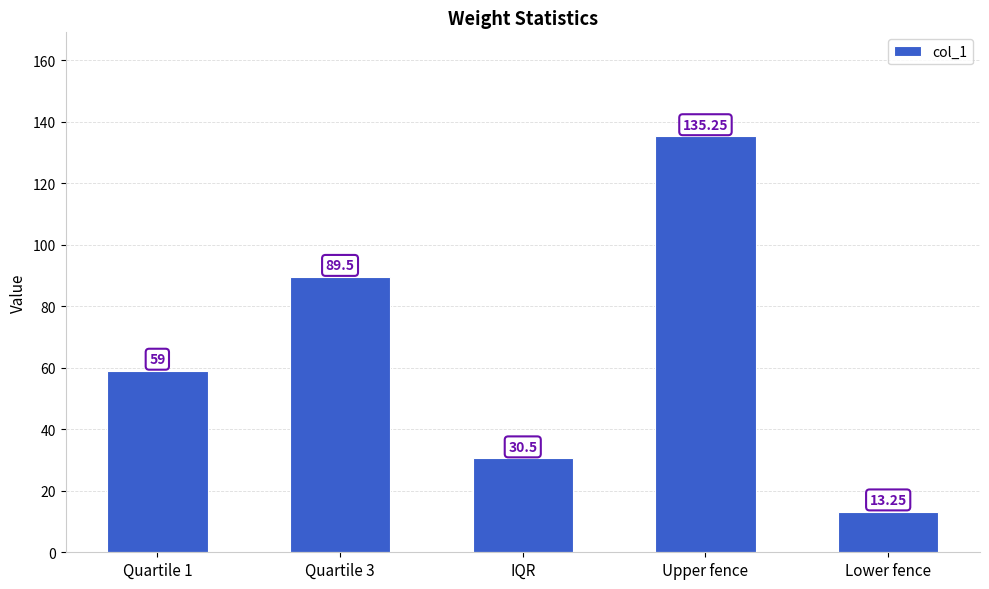

Which category has the lowest value across all series?

Lower fence